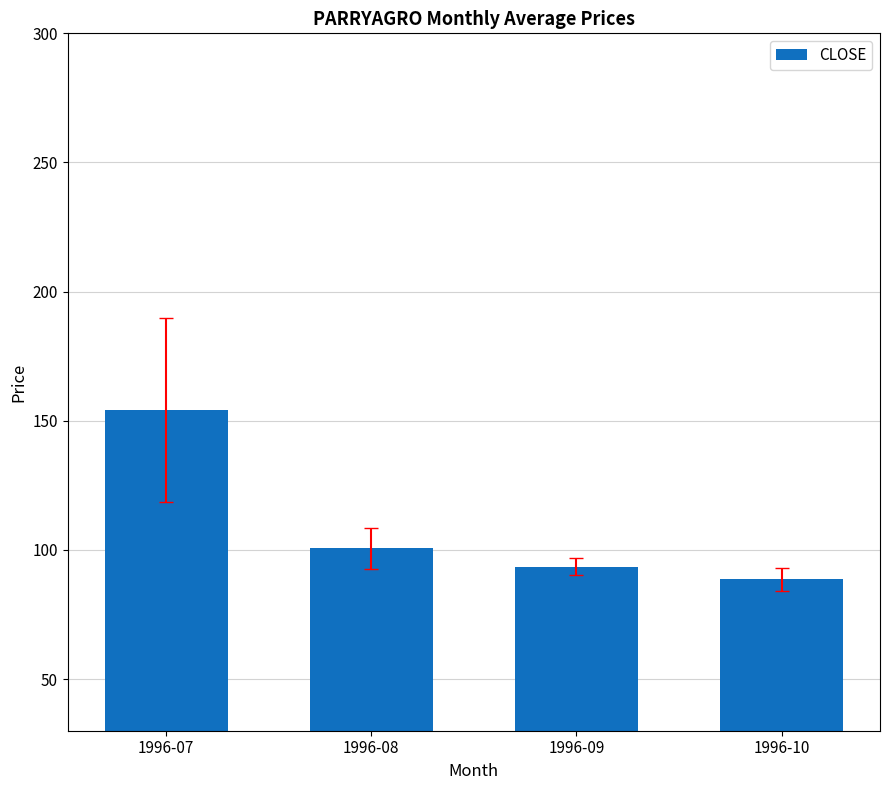

What is the value of the 4th bar from the left?

88.7